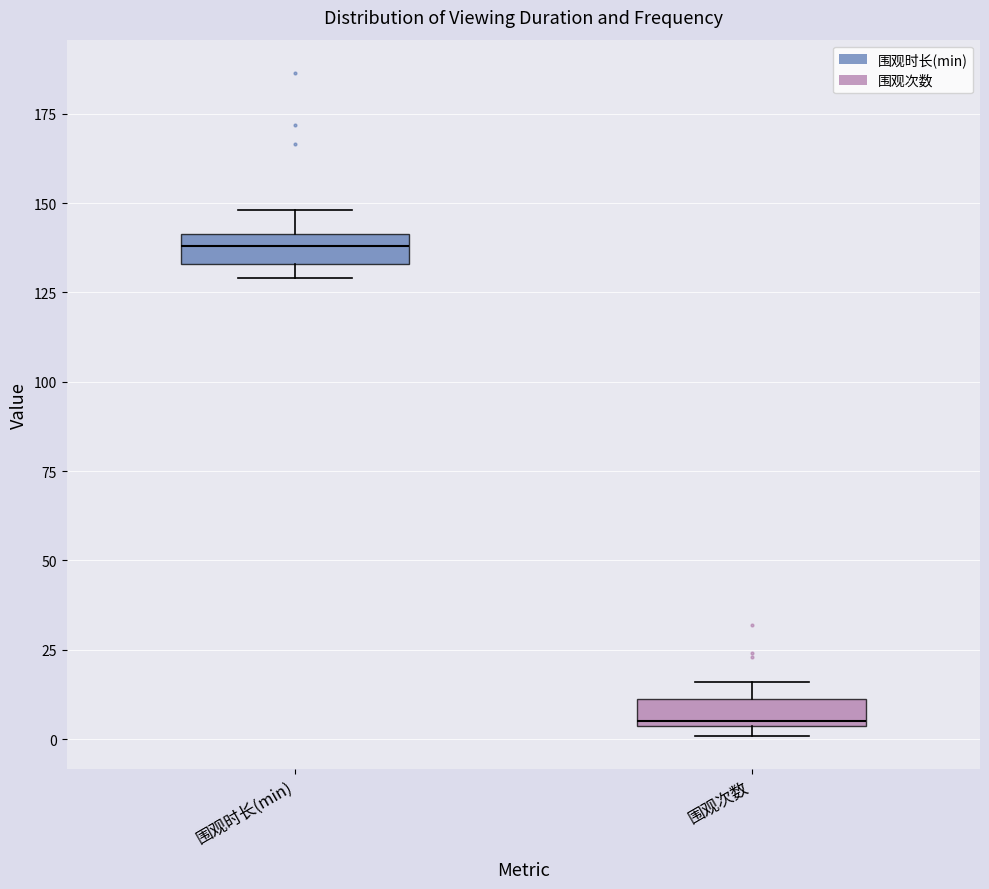

Which box has the lowest median line?

围观次数